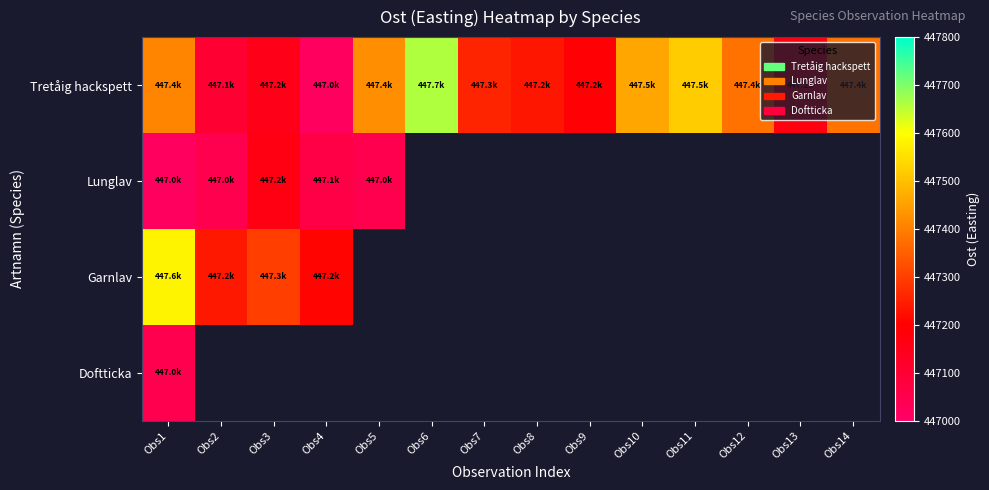

At which category is the sum across all series the highest?

Obs1